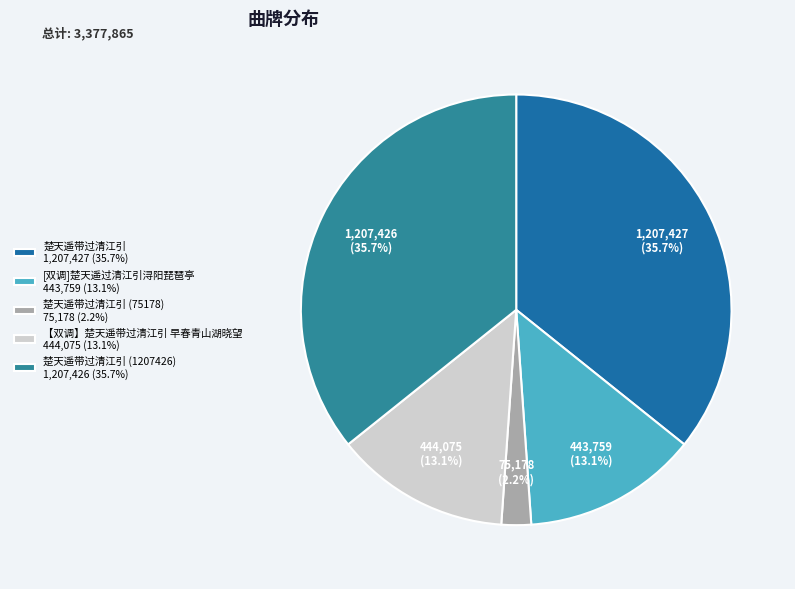

Does any single category account for the majority?

No